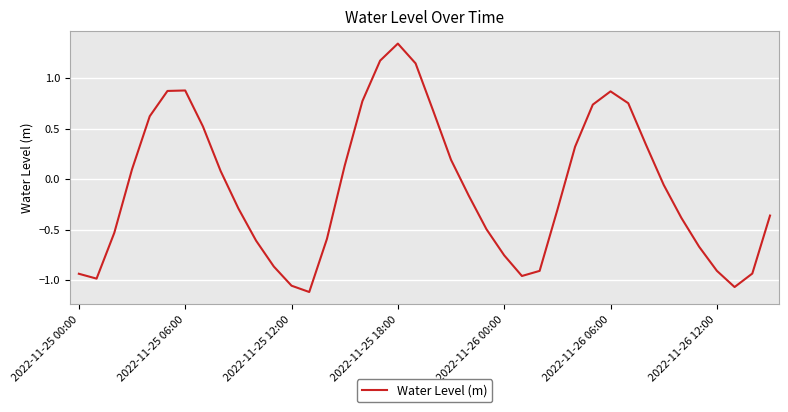

What is the difference between the maximum and minimum values?

2.5